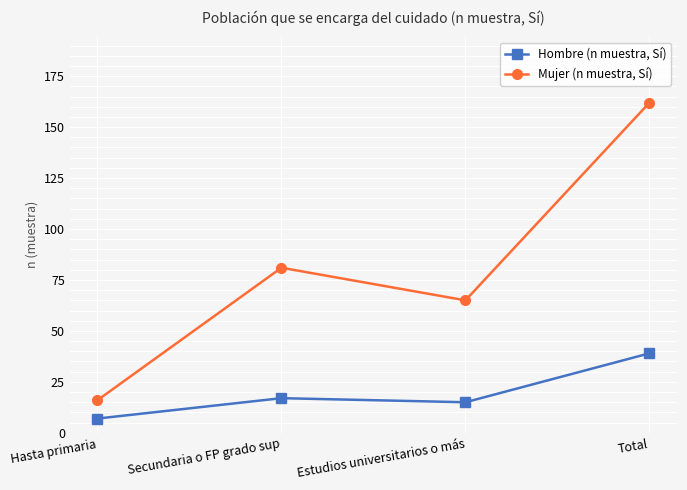

Which category has the lowest value in the Hombre (n muestra, Sí) series?

Hasta primaria